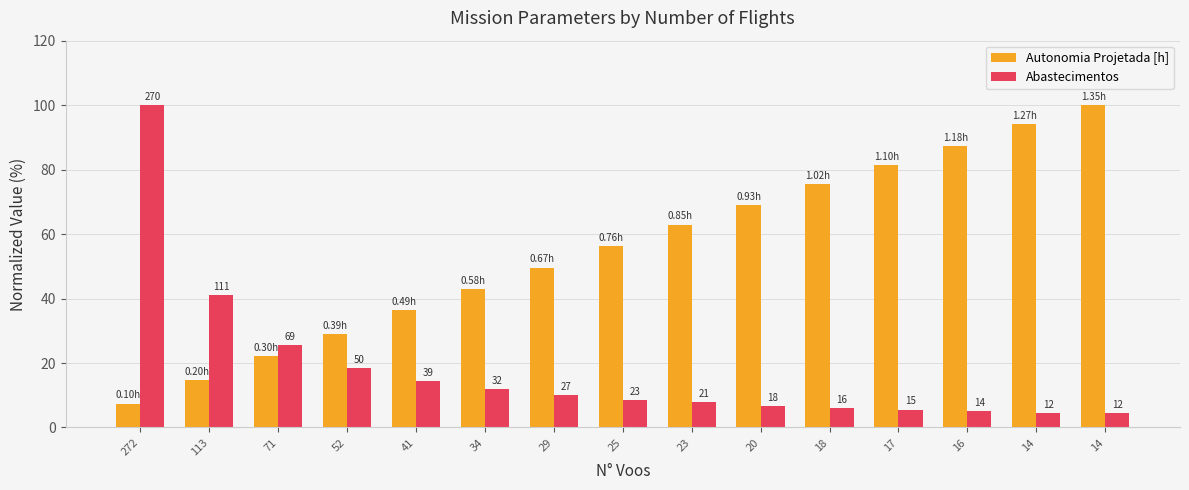

At which label does Autonomia Projetada [h] reach its peak?

14